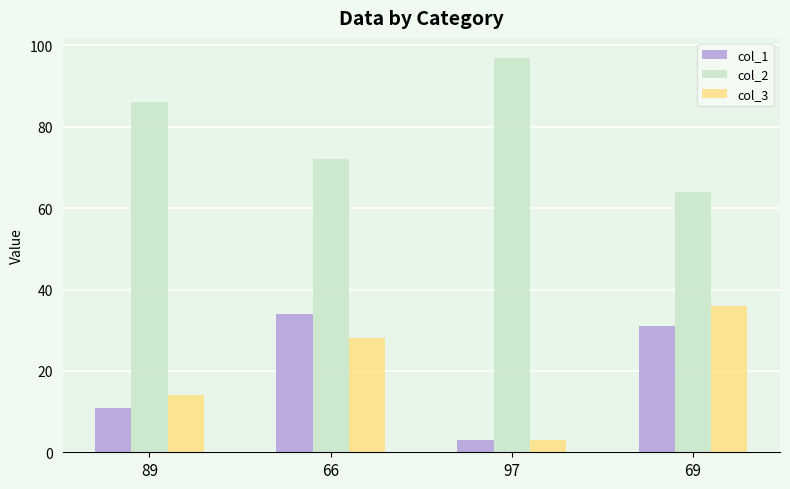

What is the spread (max minus min) of values at 66?

44